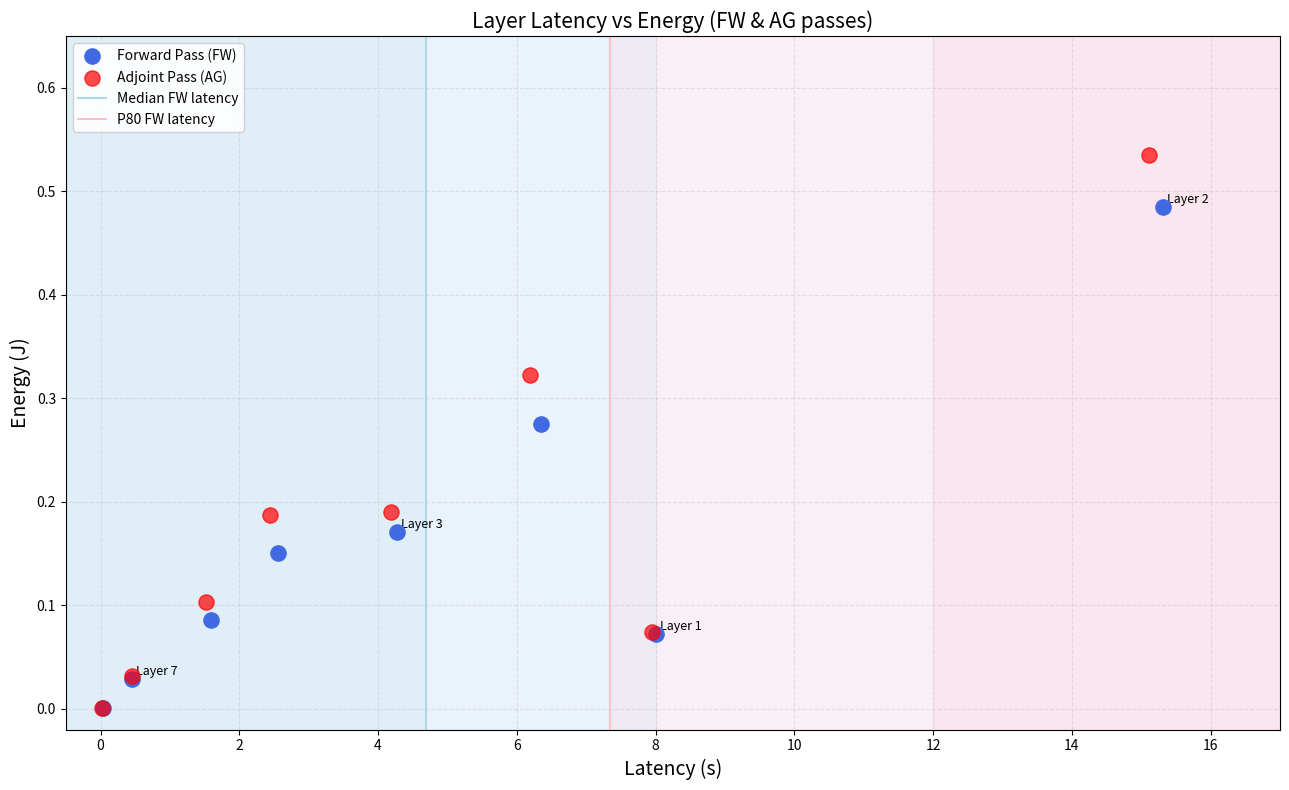

Which series has the largest Y range (max minus min)?

Adjoint Pass (AG)